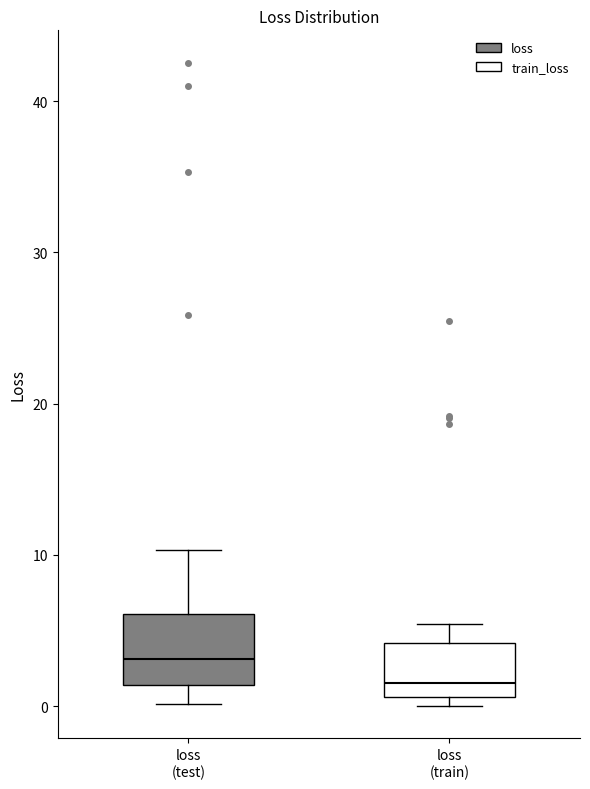

Which box's median line is the highest?

loss (test)